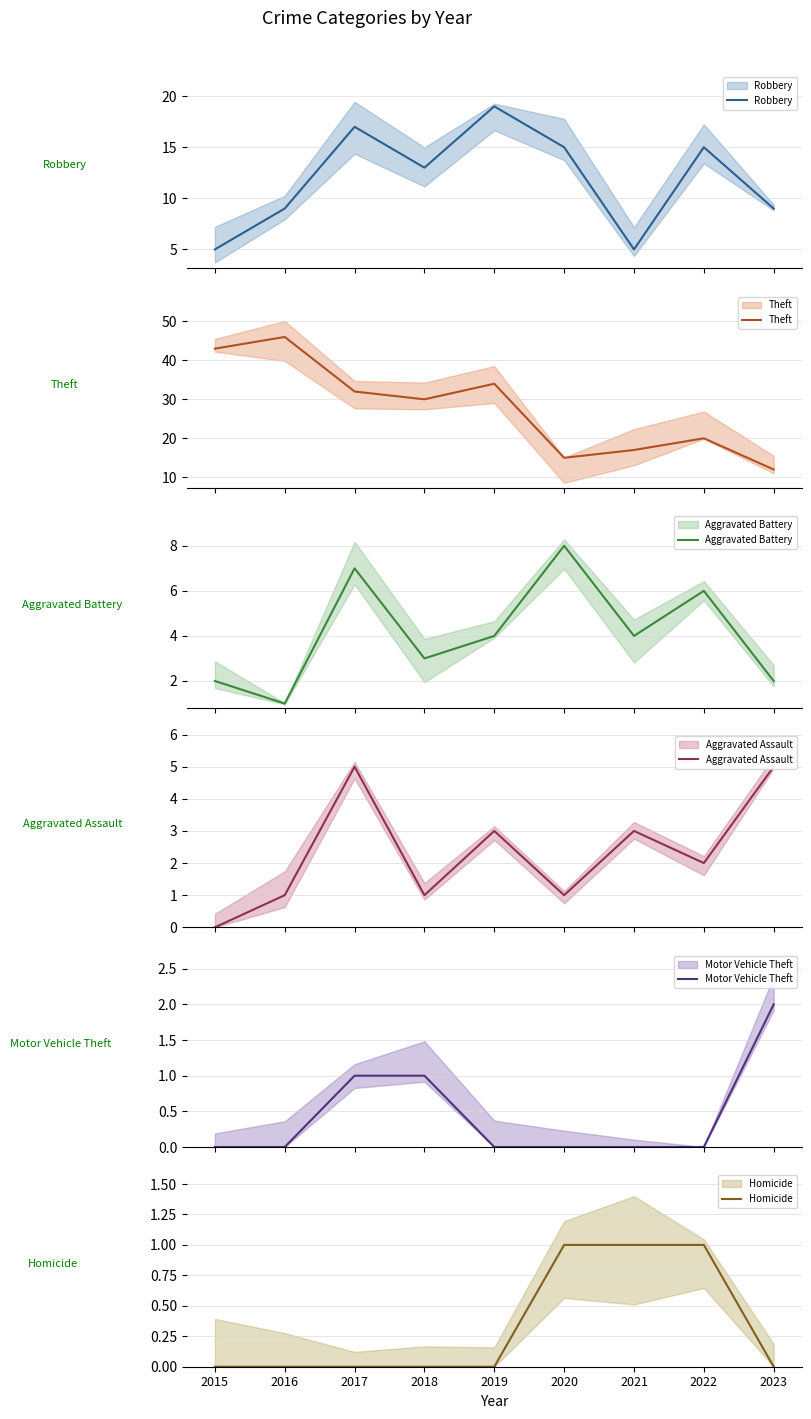

What is the average value of the Theft series?

28